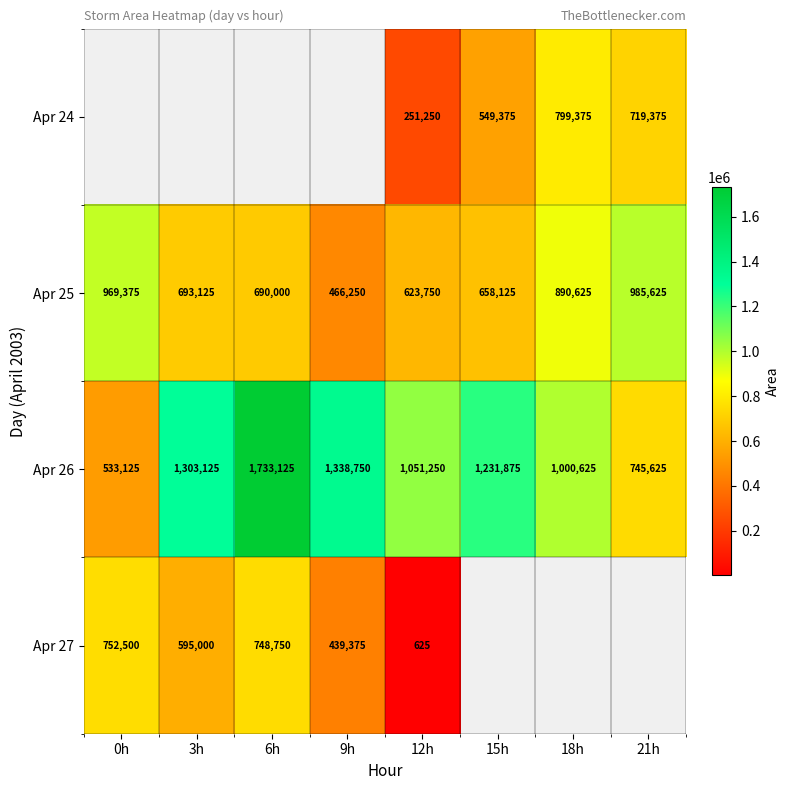

Is the value of Apr 25 at 3h greater than the value of Apr 26 at 12h?

No